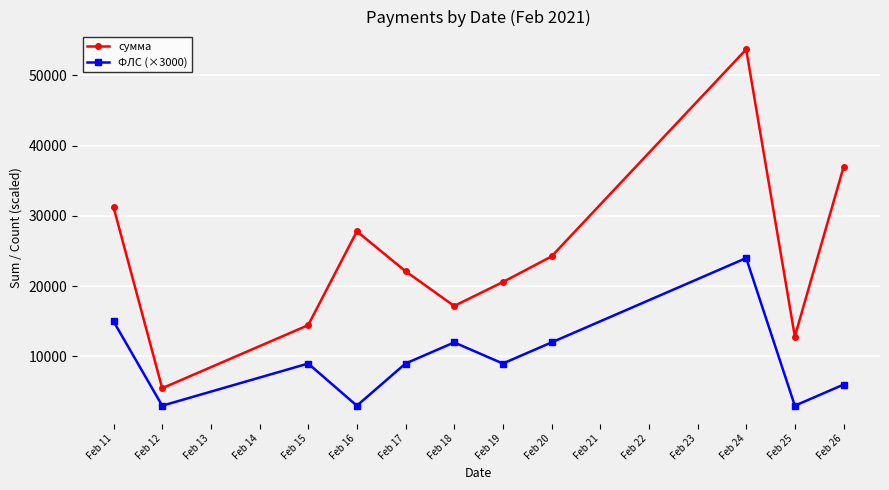

At how many categories does at least one series exceed 33467?

2